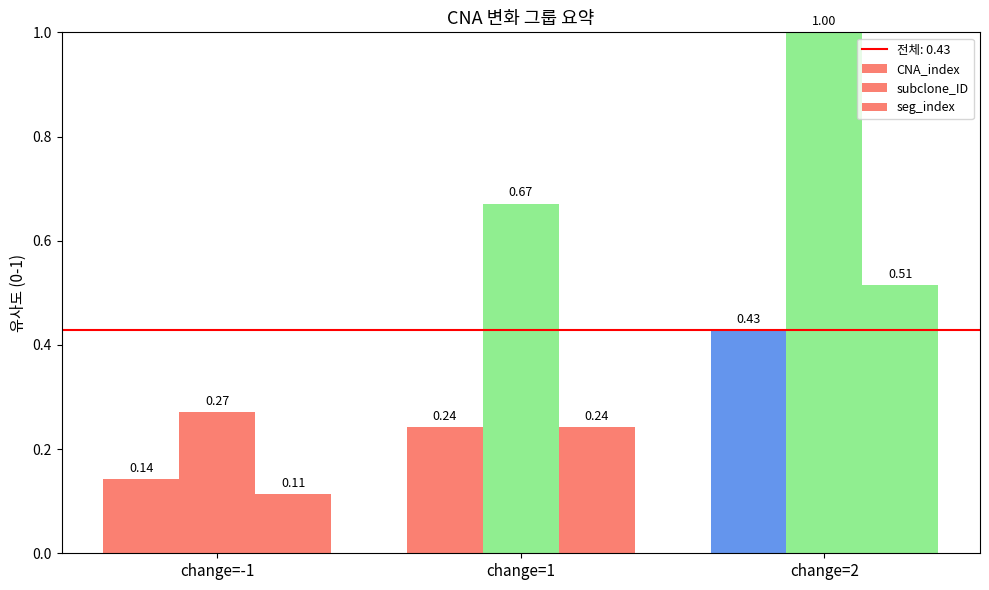

Is it true that CNA_index equals 0.2 at change=1?

True